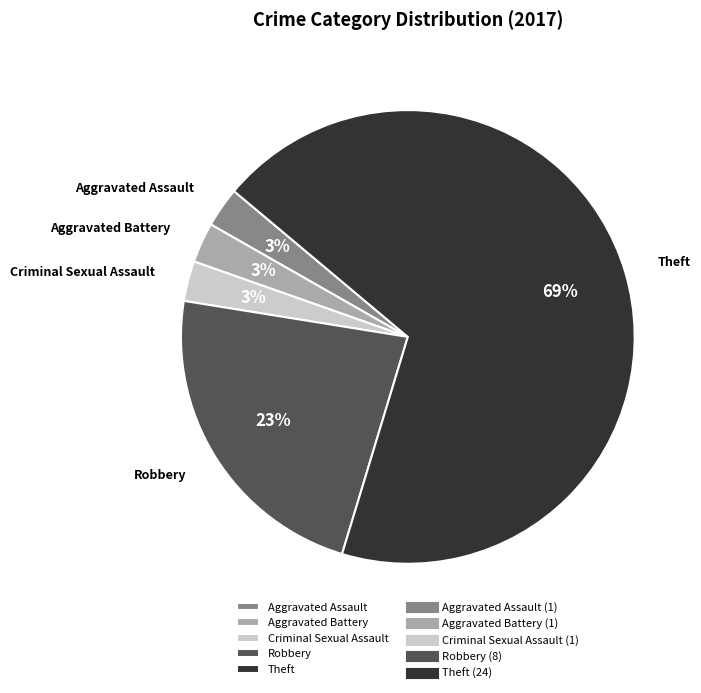

To the nearest percent, what is the average slice percentage?

20%